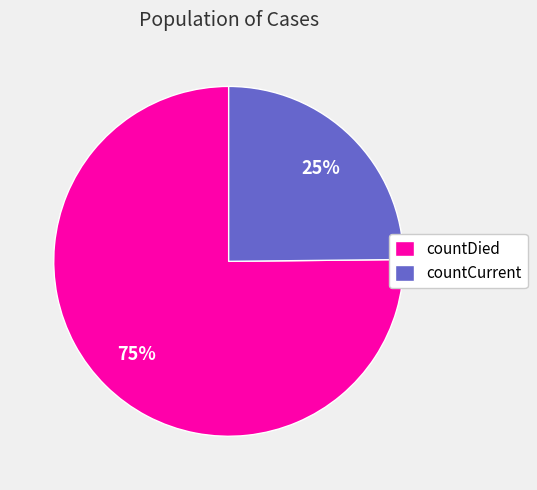

Which category has the biggest portion of the pie?

countDied